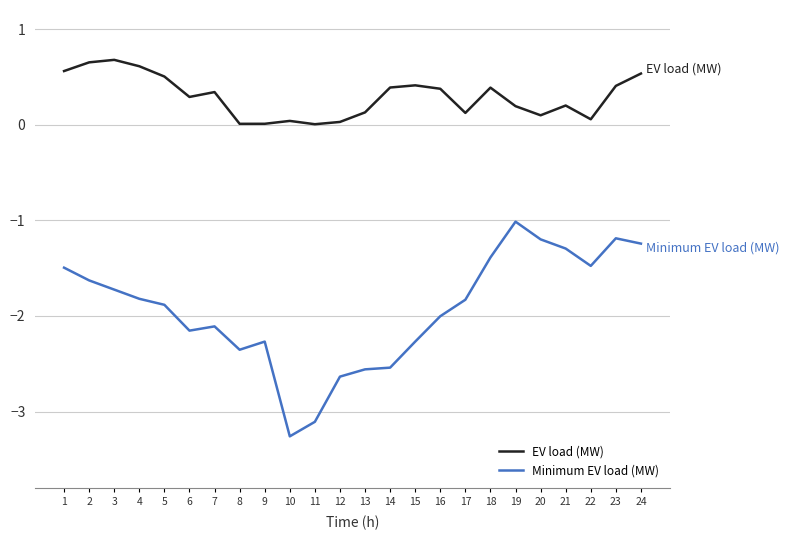

Is the value of Minimum EV load (MW) at 2 greater than the value of EV load (MW) at 22?

No